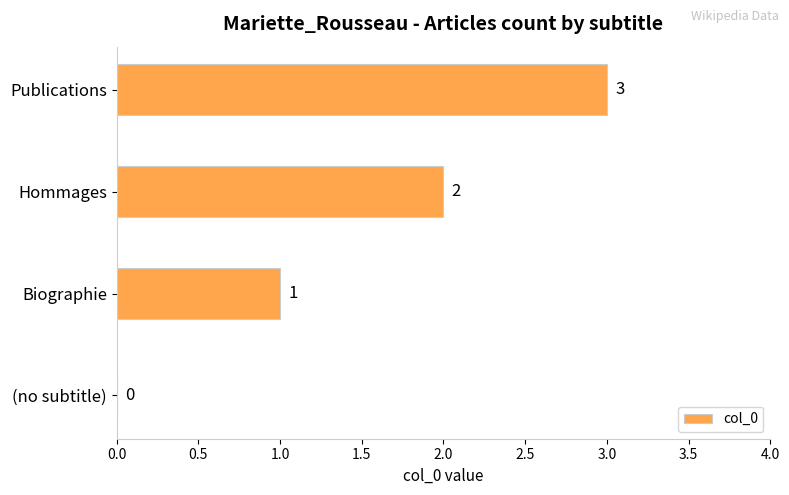

What is the sum of the values at Hommages and Biographie?

3